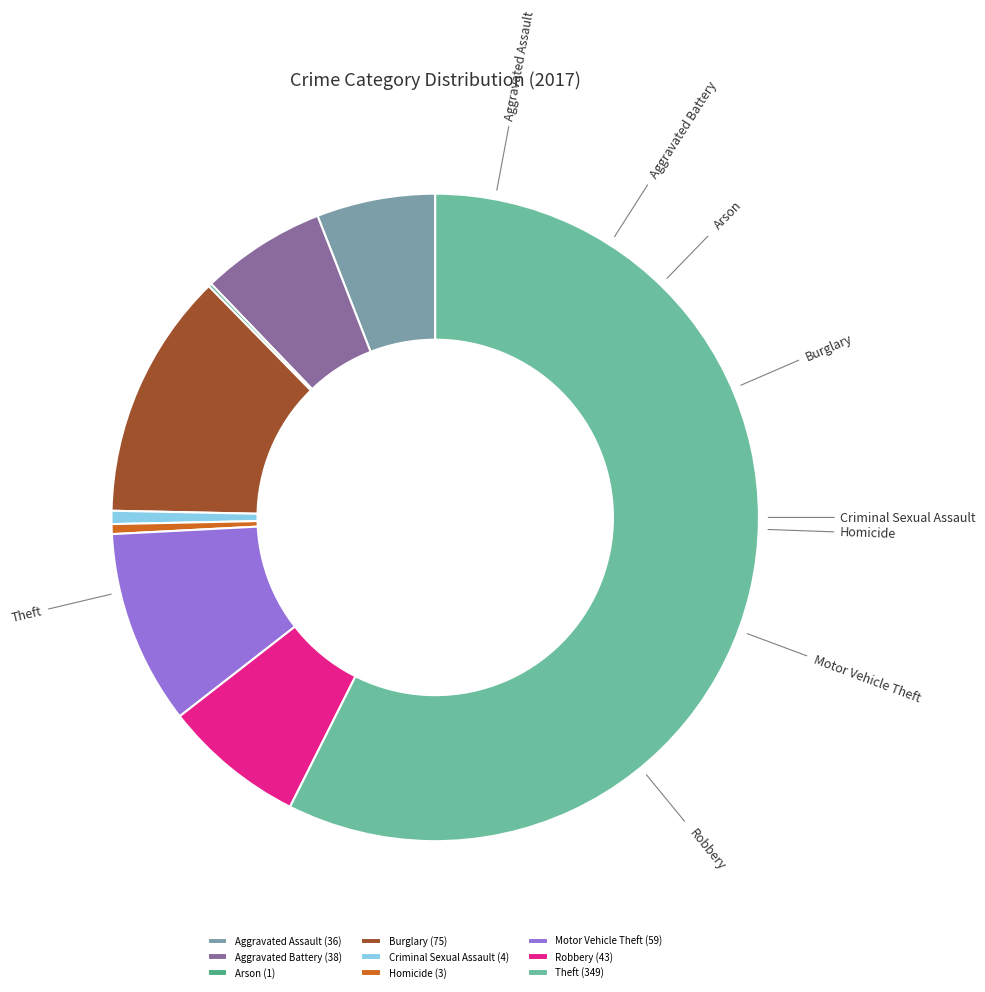

How many segments does this pie chart have?

9